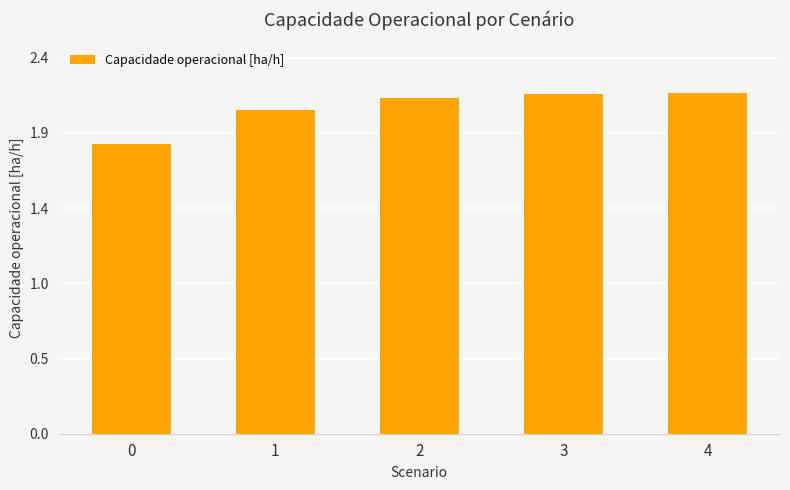

Rank the categories by value from lowest to highest.

0, 1, 2, 3, 4